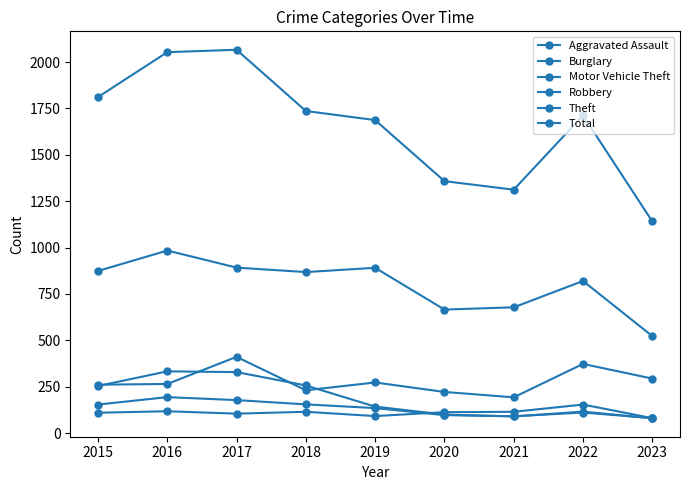

How many data points in Burglary are less than 143?

4